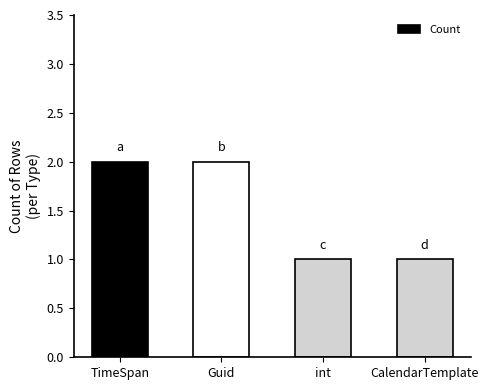

Reading left to right, what are all the values shown in this chart?

2	2	1	1